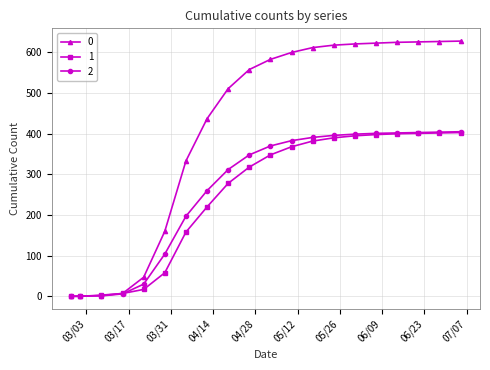

Is this an area chart (filled region under the line)?

No